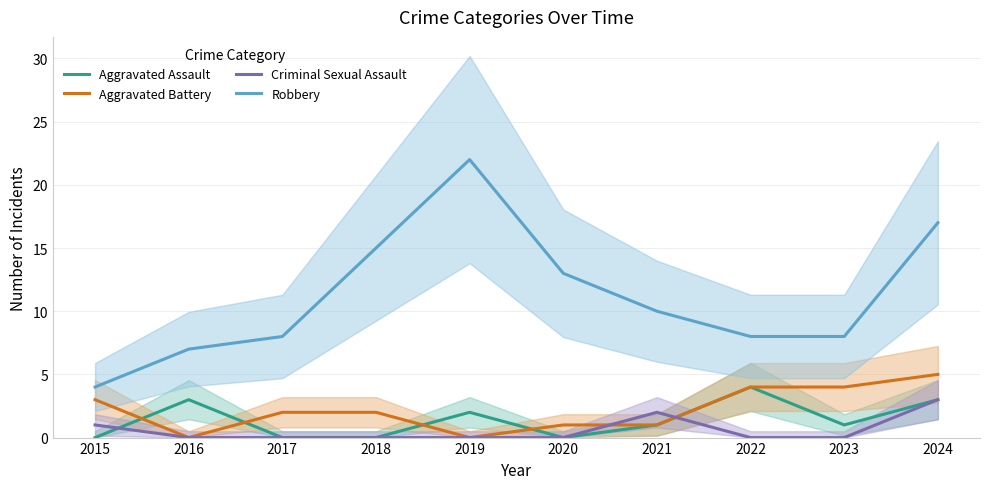

True or false: Aggravated Assault has a value of 3 at 2016.

True